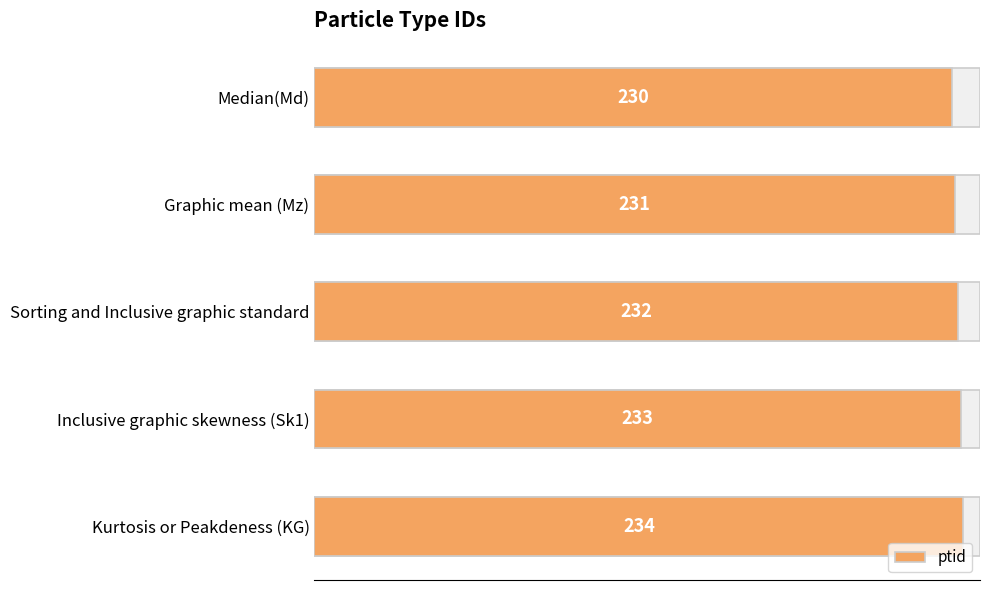

What is the value of the 3rd bar from the left?

232